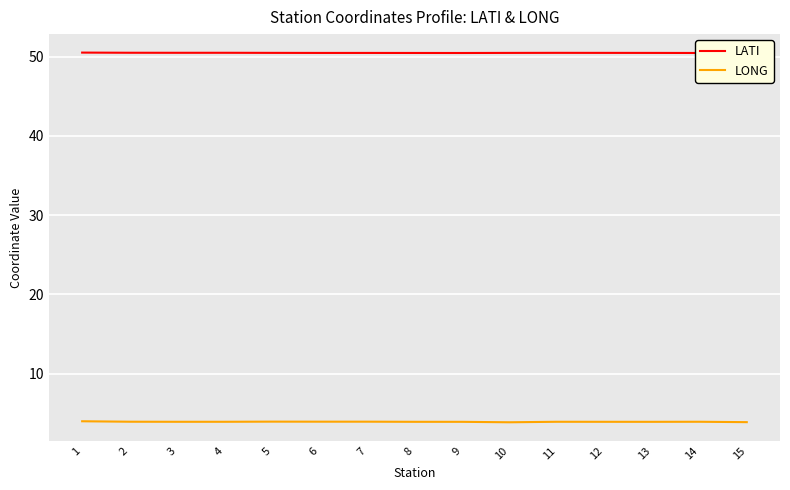

List the series in order of their peak value, lowest first.

LONG, LATI